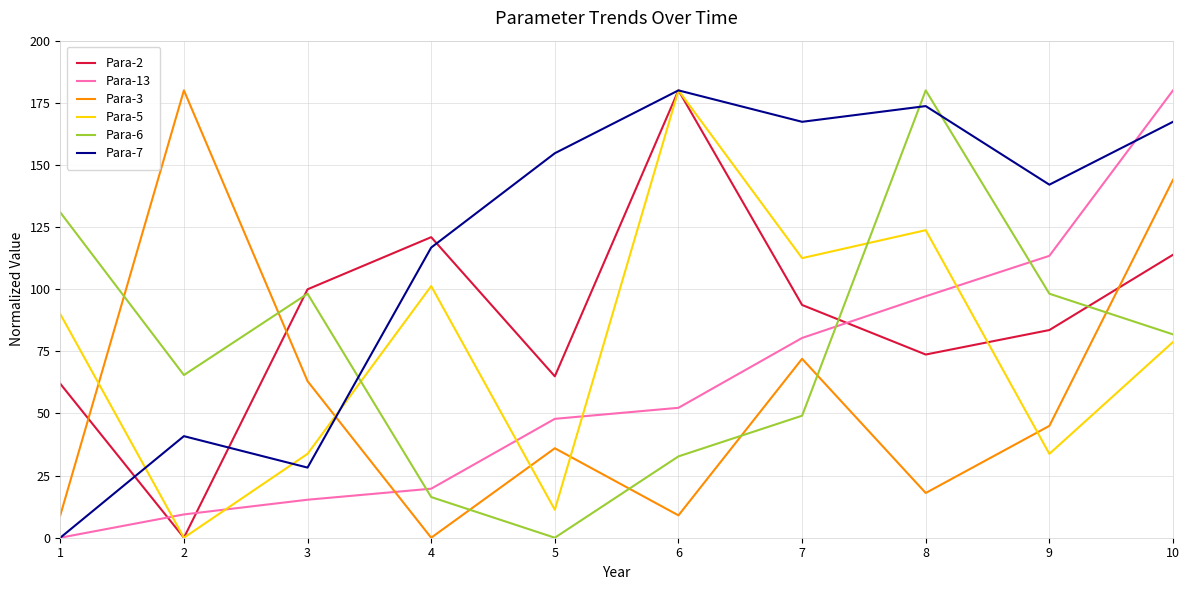

What is the difference between the Para-6 values at 7 and 6?

16.4